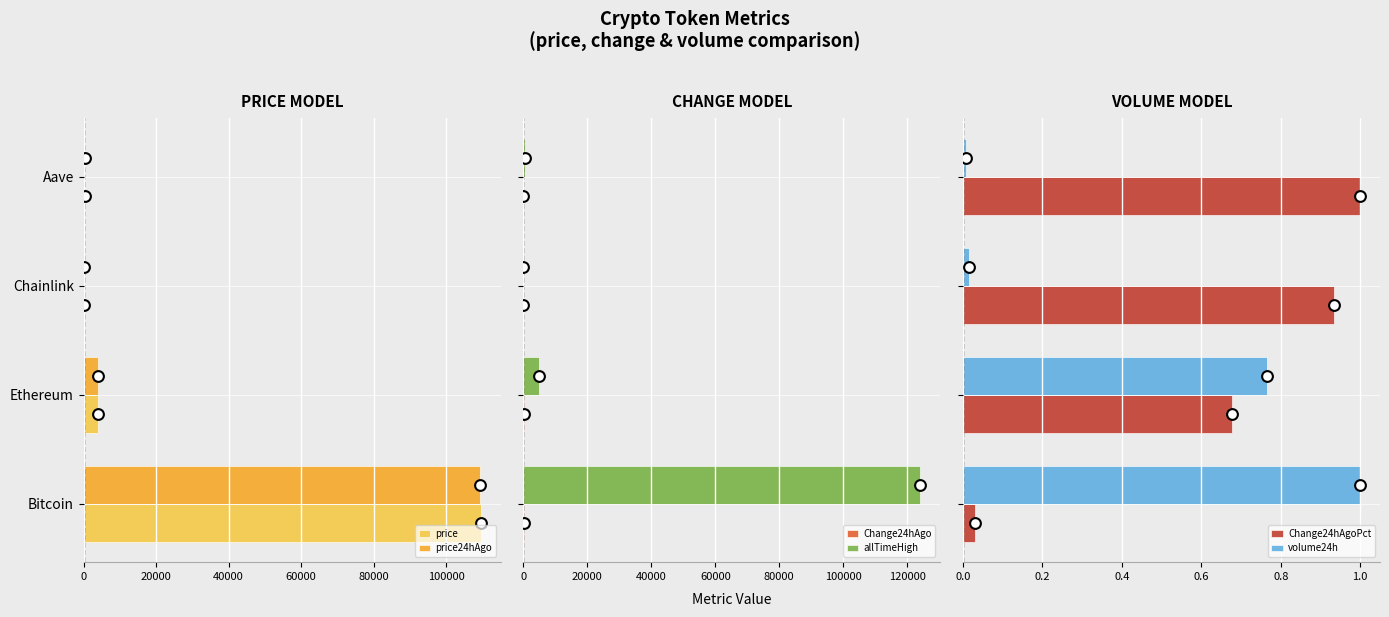

What are all the series names shown in the legend?

price, price24hAgo, Change24hAgo, allTimeHigh, Change24hAgoPct, volume24h